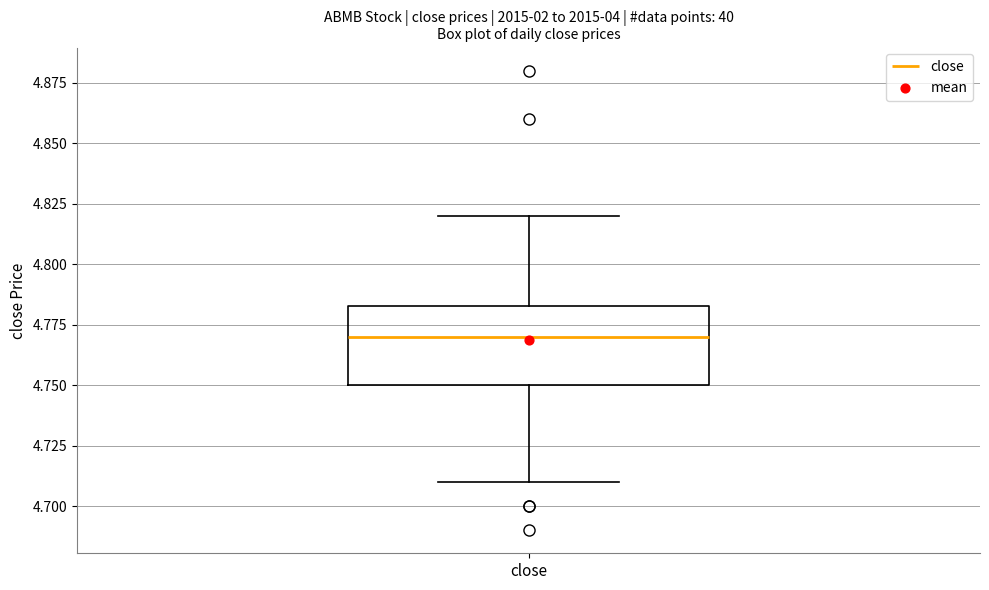

Read this box plot against the y-axis: the position of the median line, the range covered by the box, and the ends of both whiskers. The values are not printed on the chart, so give them approximately, as read against the axis.

median 4.770, box 4.750 to 4.785, whiskers 4.710 to 4.820